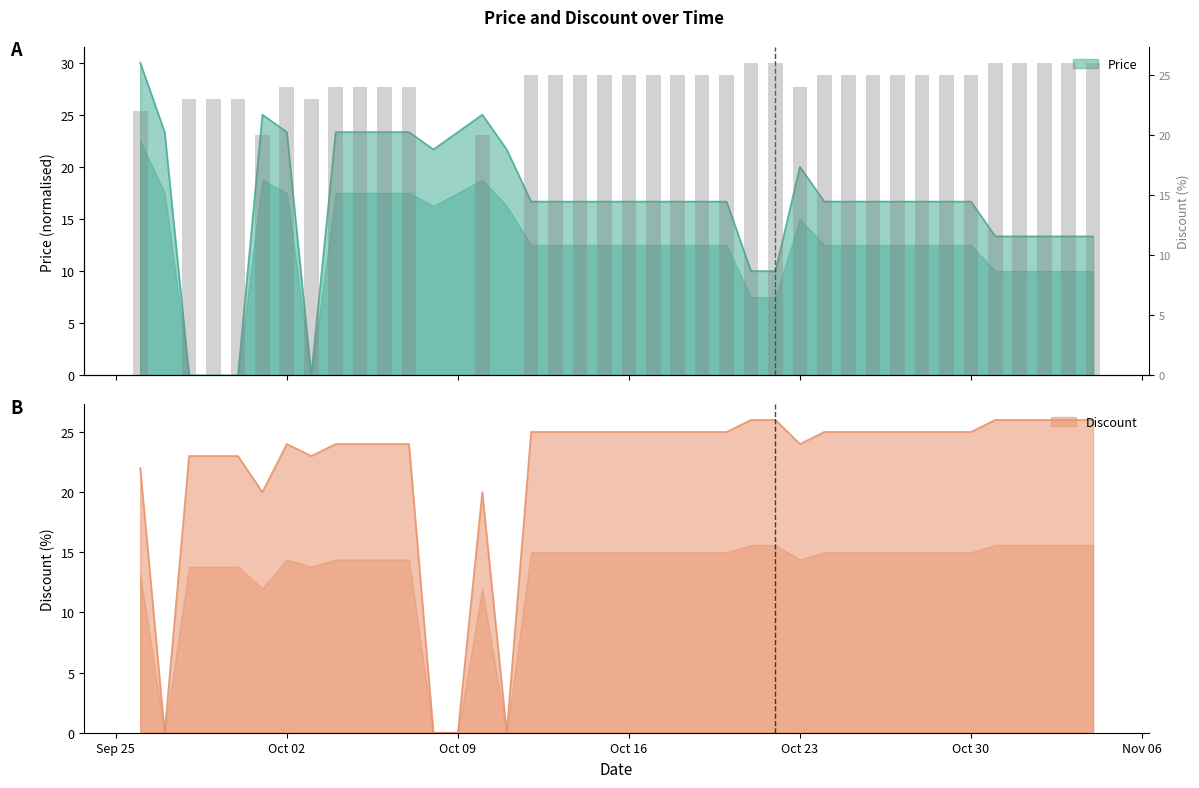

What is the sum of all Discount values?

880.0